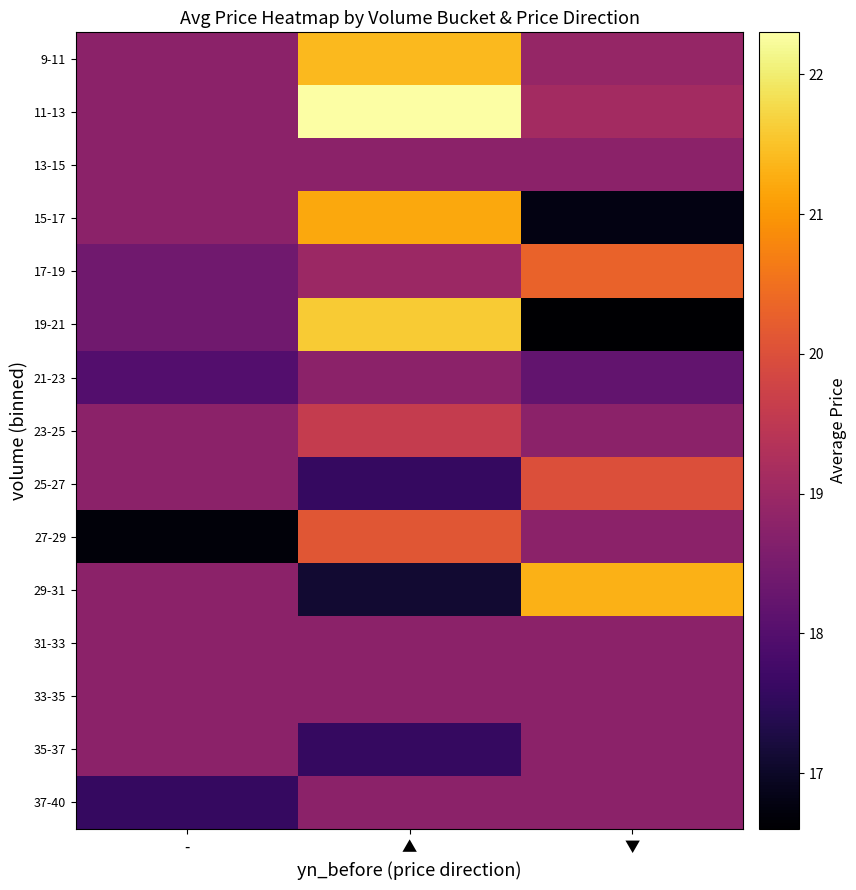

Reading right to left, extract all data points from this chart.

9-11: ▼=18.9	▲=21.4	-=18.8
11-13: ▼=19.1	▲=22.3	-=18.8
13-15: ▼=18.8	▲=18.8	-=18.8
15-17: ▼=16.8	▲=21.2	-=18.8
17-19: ▼=20.3	▲=19.0	-=18.4
19-21: ▼=16.6	▲=21.6	-=18.4
21-23: ▼=18.2	▲=18.8	-=18.0
23-25: ▼=18.8	▲=19.6	-=18.8
25-27: ▼=20.0	▲=17.6	-=18.8
27-29: ▼=18.8	▲=20.1	-=16.7
29-31: ▼=21.3	▲=17.1	-=18.8
31-33: ▼=18.8	▲=18.8	-=18.8
33-35: ▼=18.8	▲=18.8	-=18.8
35-37: ▼=18.8	▲=17.6	-=18.8
37-40: ▼=18.8	▲=18.8	-=17.6